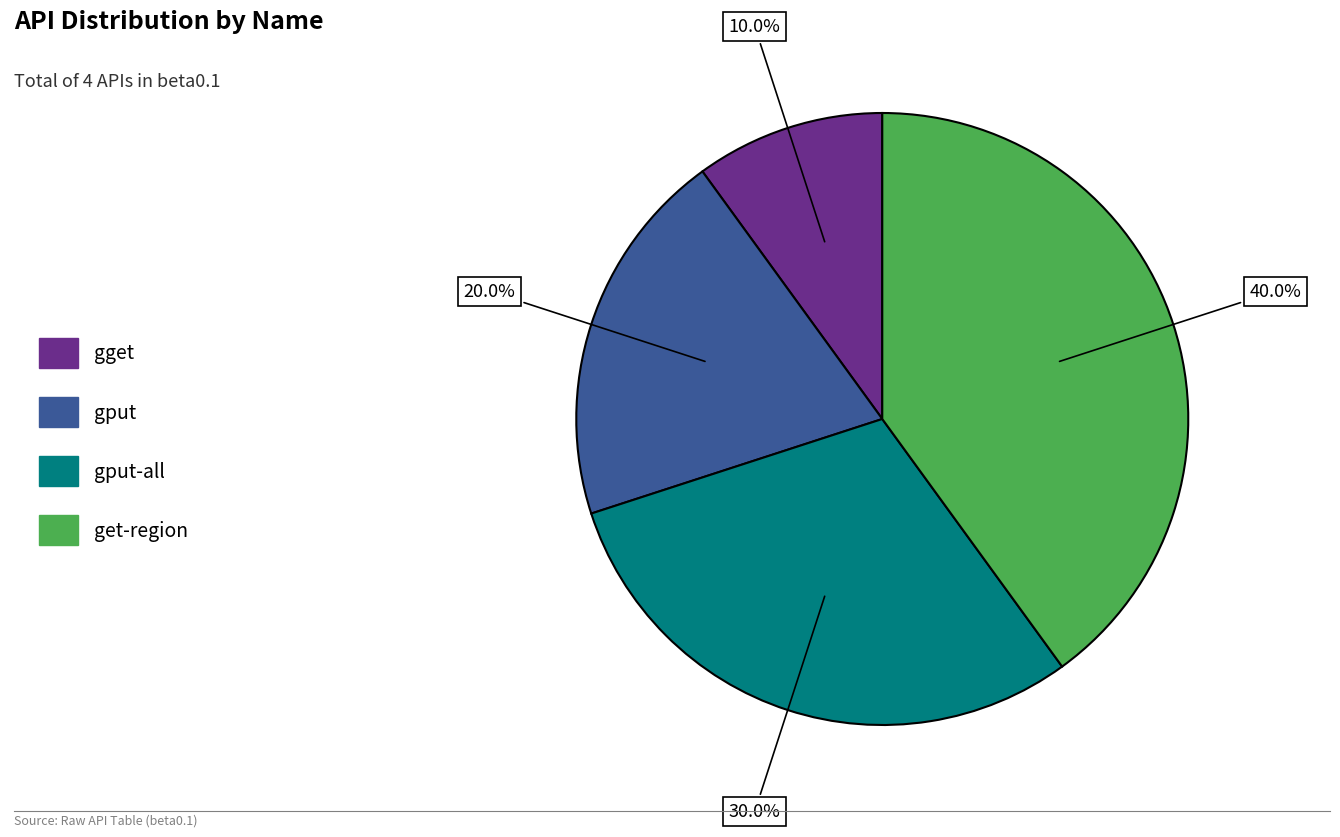

True or false: get-region accounts for 40% of the total.

True